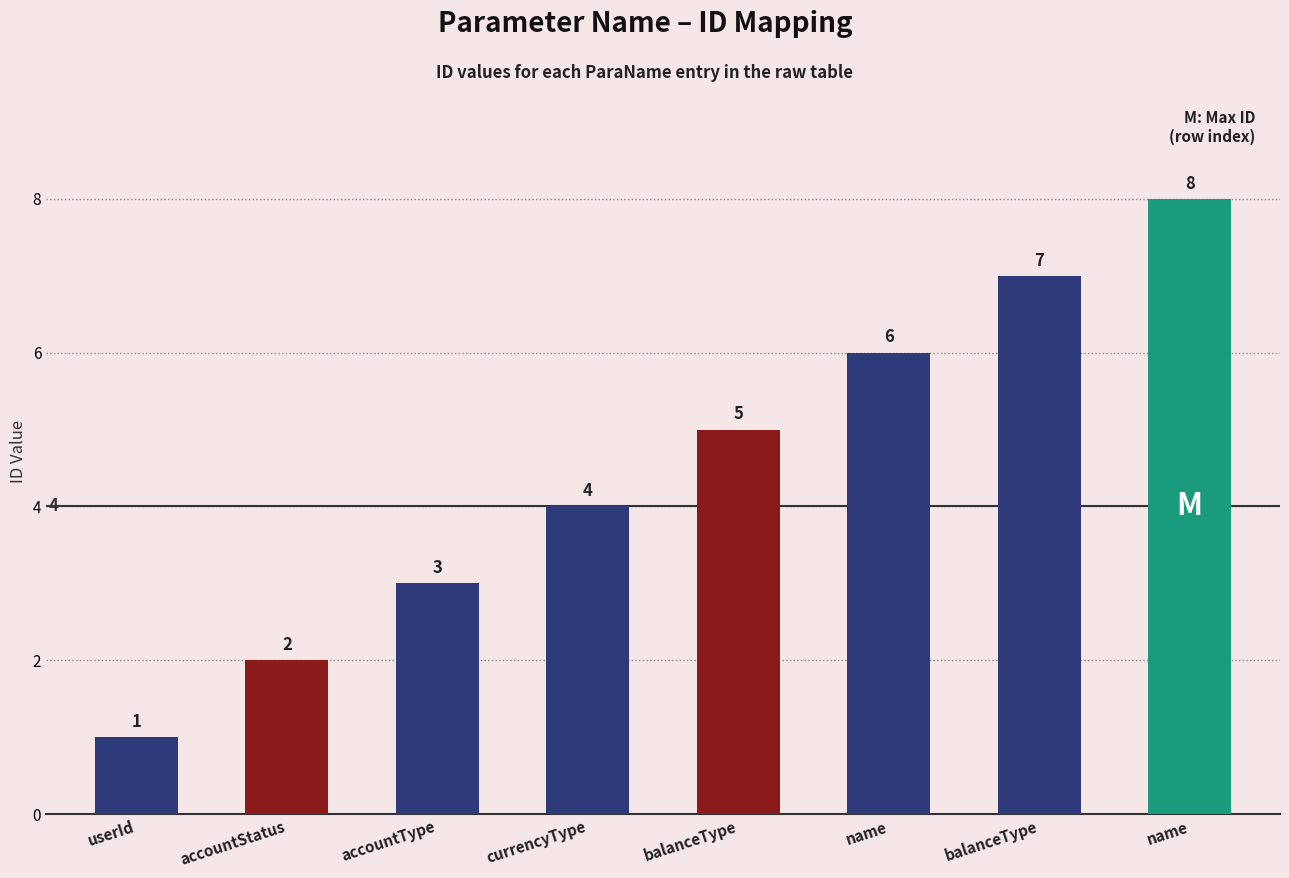

How many bars are there in total?

8